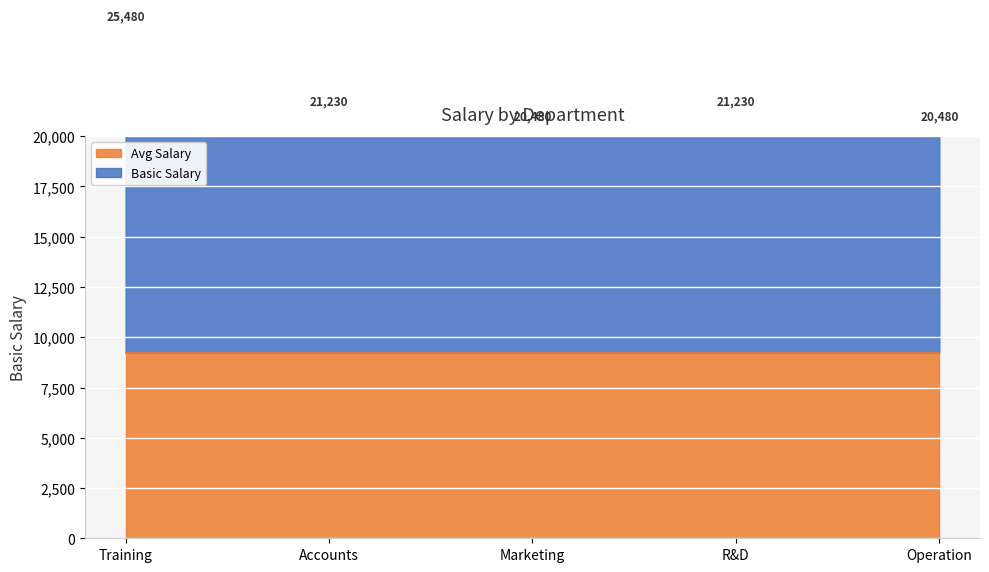

True or false: the data shows 21230 at R&D.

True